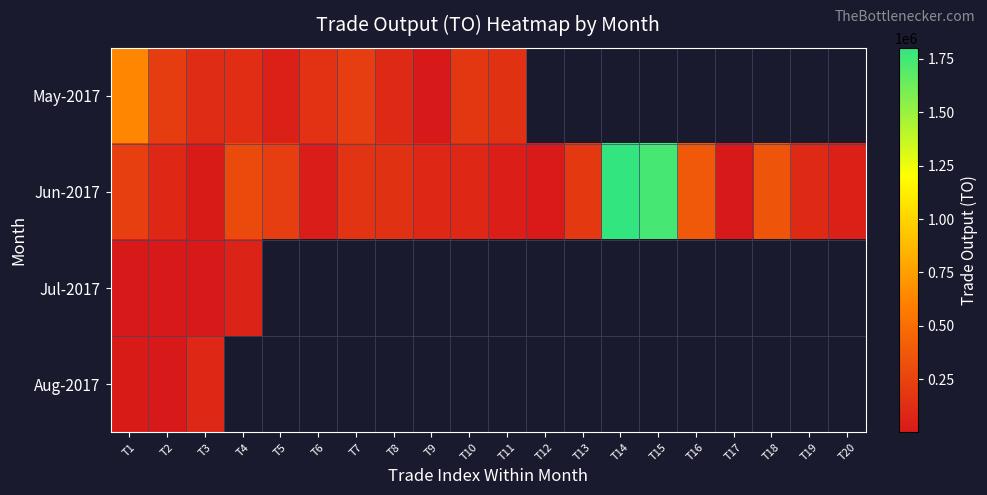

Is the value of May-2017 at T15 greater than the value of Aug-2017 at T18?

No